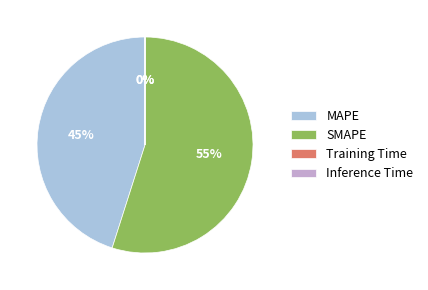

What is the largest slice in the pie chart?

SMAPE